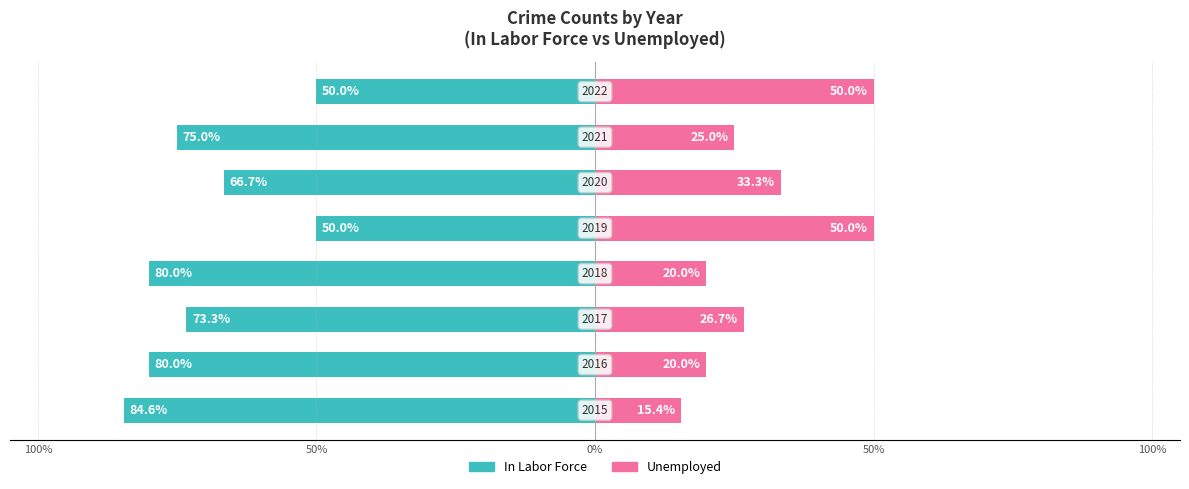

What is the sum of the In Labor Force values at 50% and 0%?

-153.3